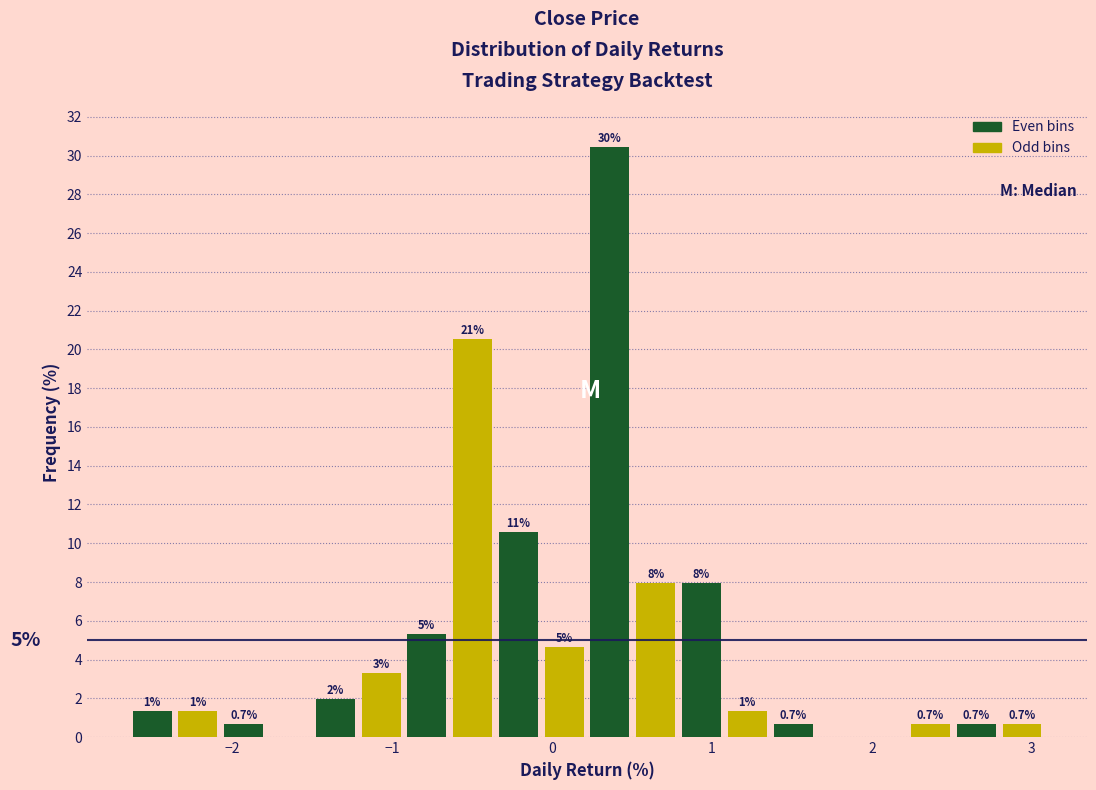

Read against the x-axis, roughly where is the centre of the tallest bar?

0.4